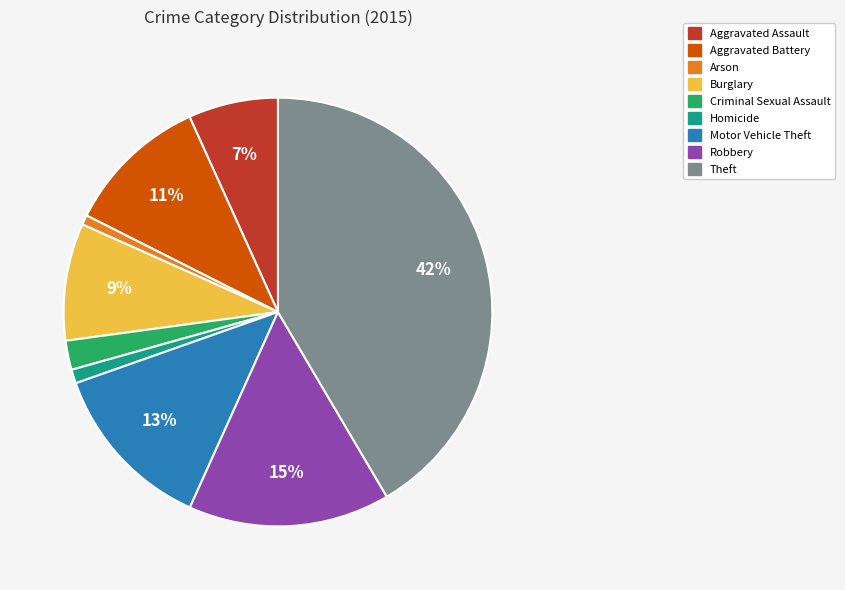

What is the largest slice in the pie chart?

Theft